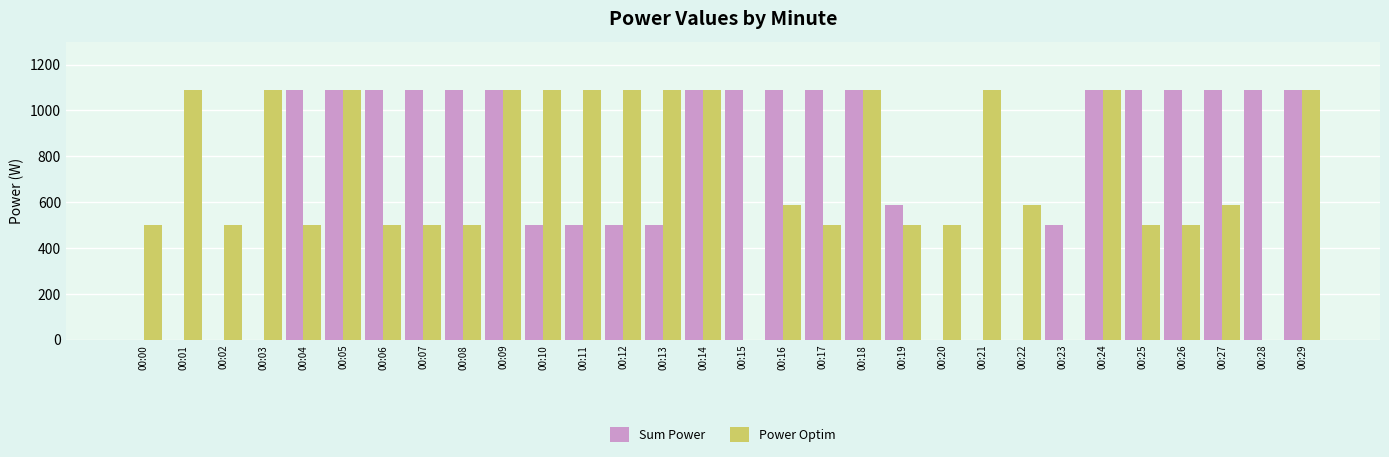

What is the total value across all series at 00:23?

500